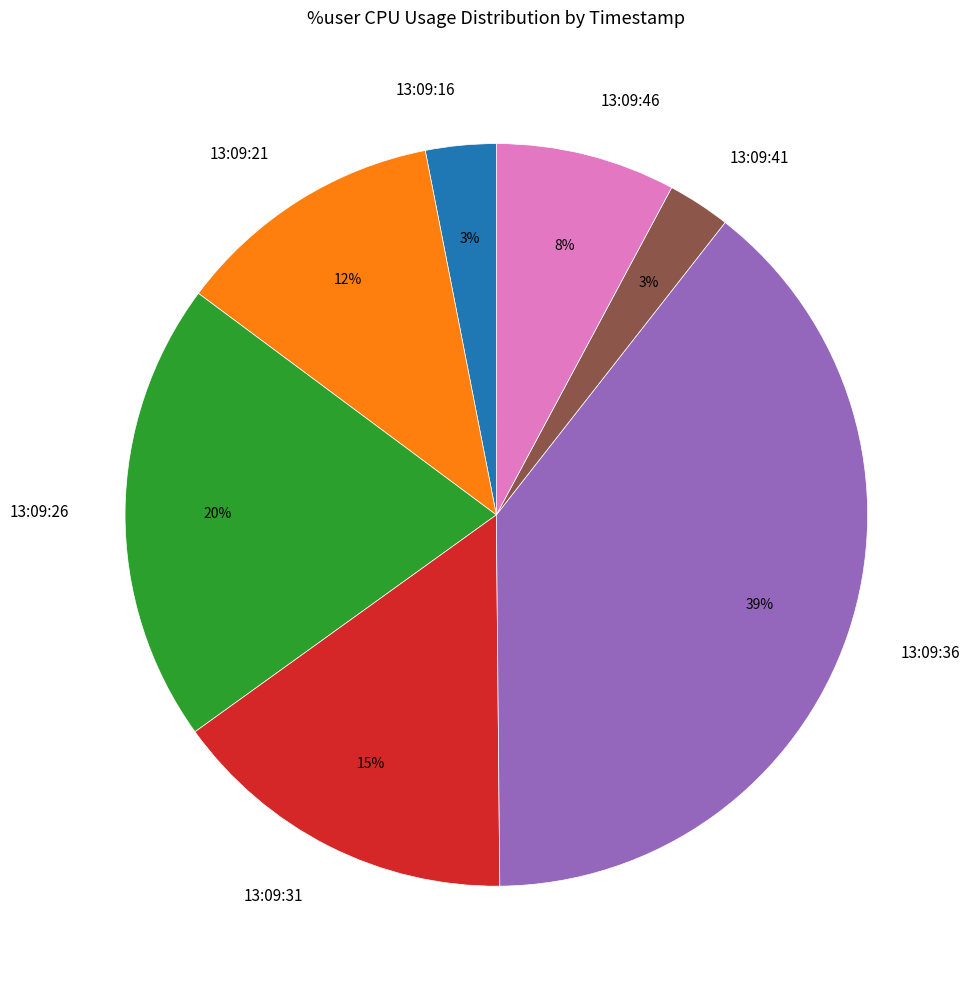

The 13:09:26 slice represents 20% of the pie. True or false?

True